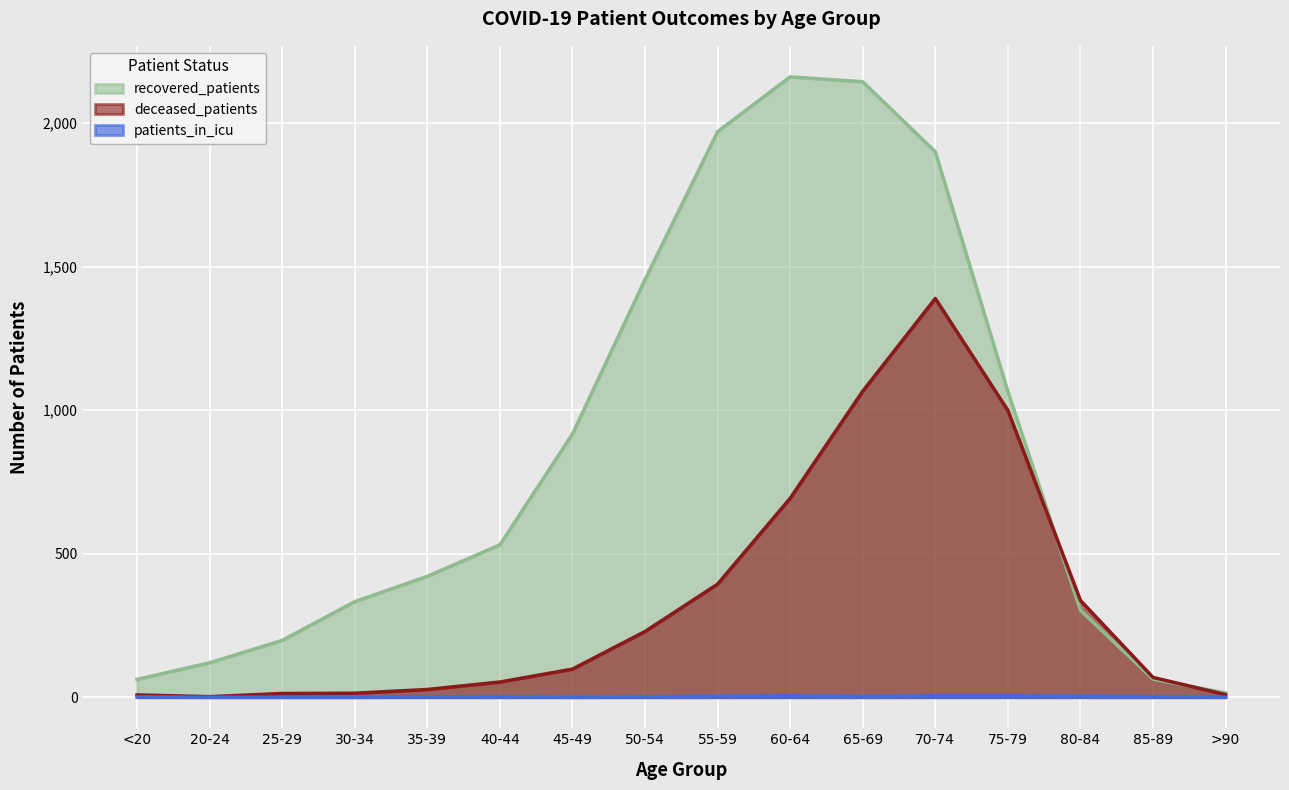

What is the total value across all series at 60-64?

2859